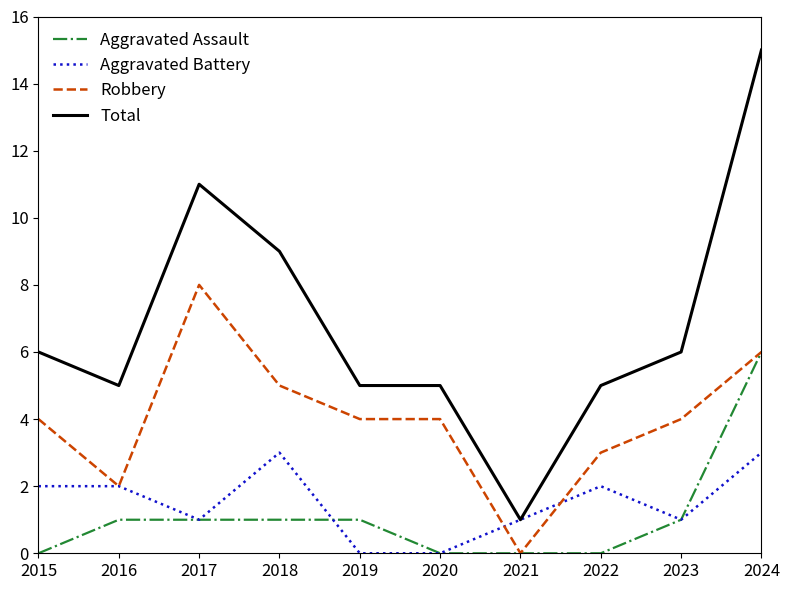

Rank the series by their maximum value, from highest to lowest.

Total, Robbery, Aggravated Assault, Aggravated Battery